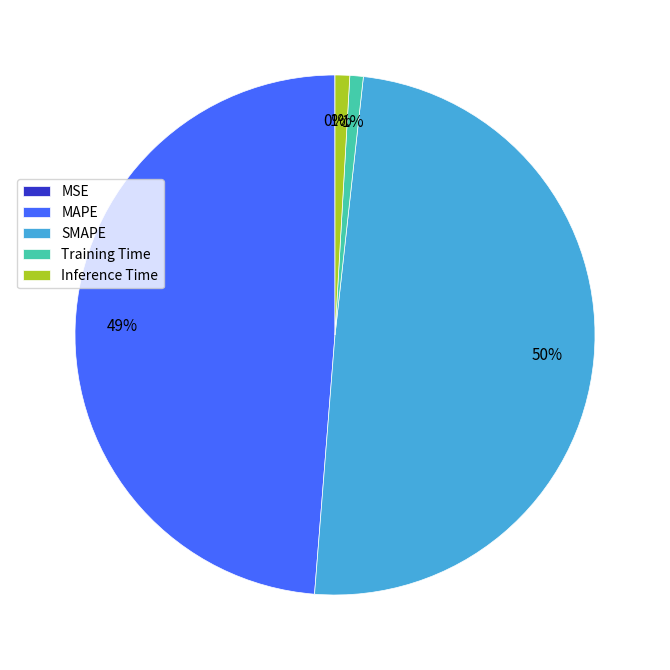

To the nearest percent, what is the average slice percentage?

20%